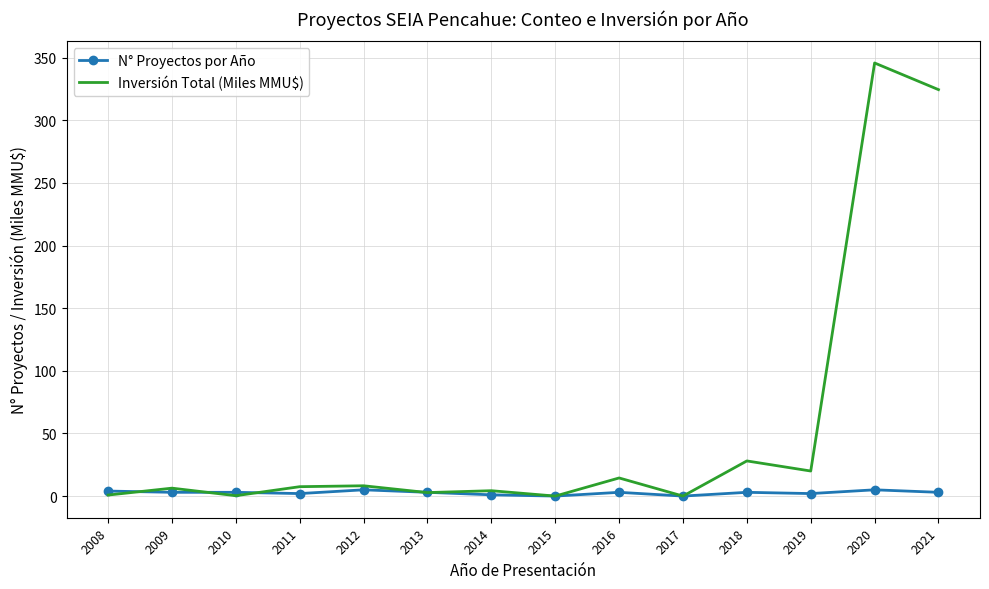

What is the difference between the maximum and minimum values in the N° Proyectos por Año series?

5.0